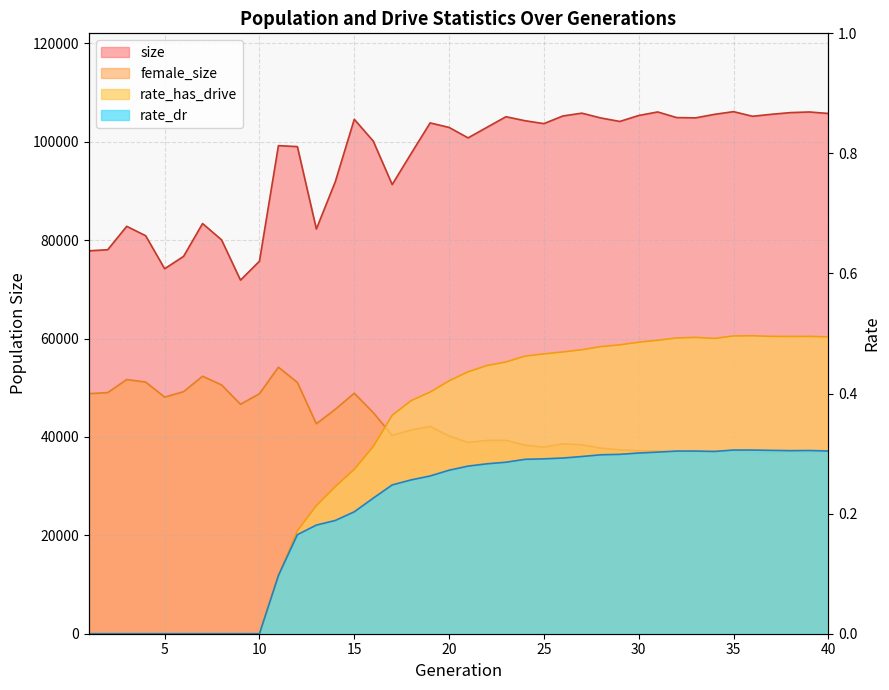

True or false: size and rate_has_drive intersect in this chart.

False